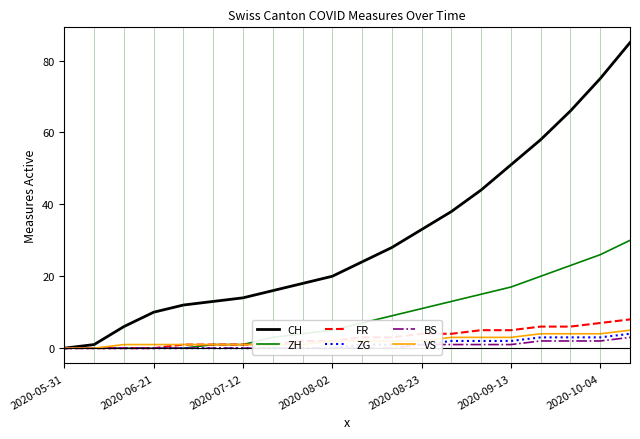

Is it true that FR equals 11 at 2020-10-04?

False